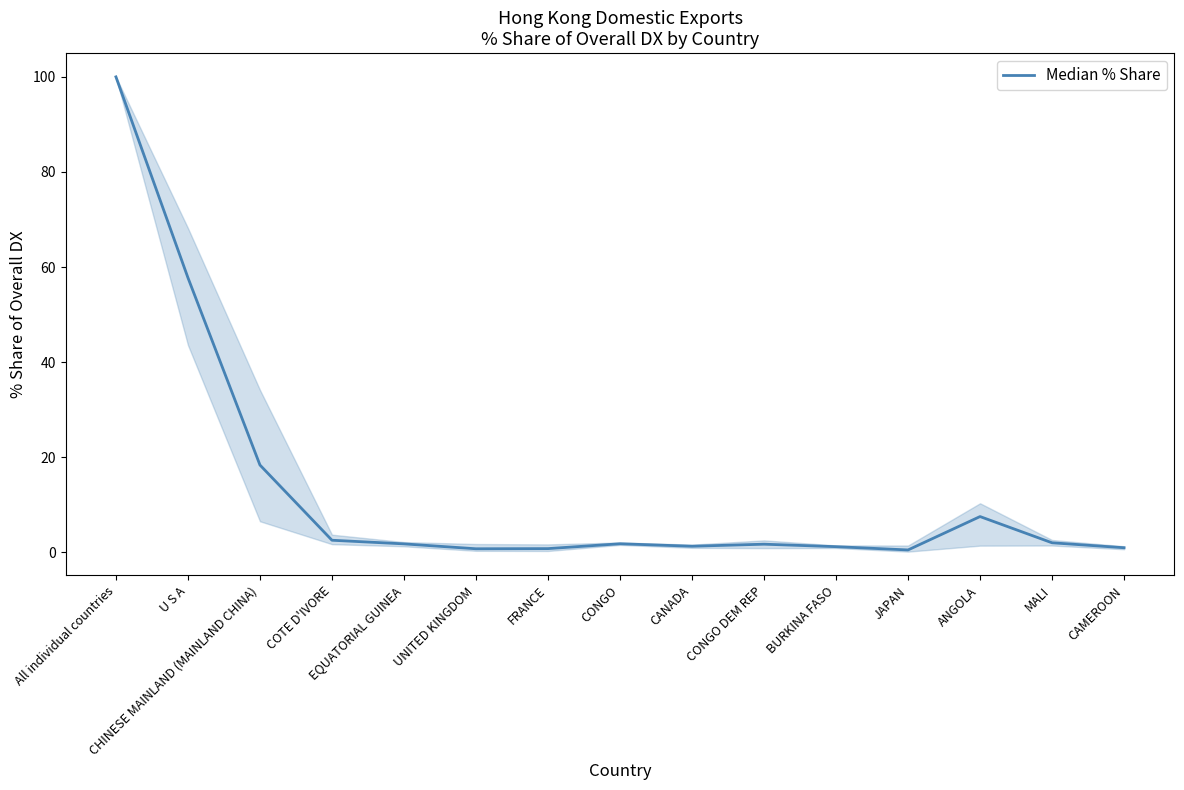

What position from the right is ANGOLA?

3